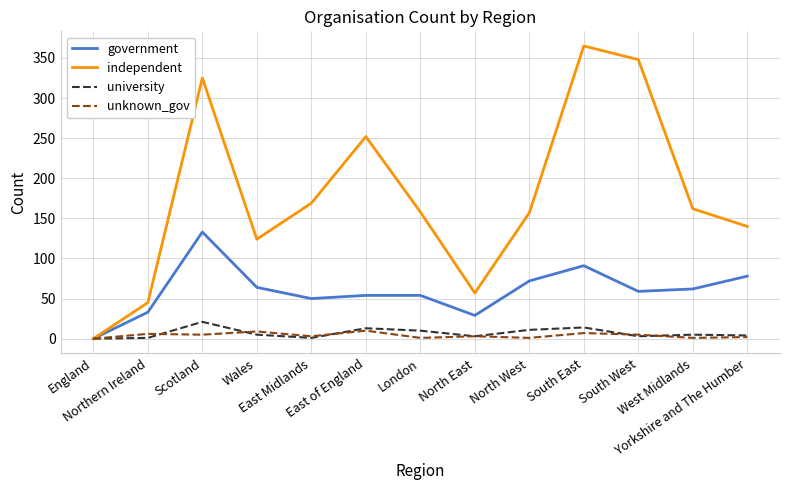

Which series has the largest range (max minus min)?

independent